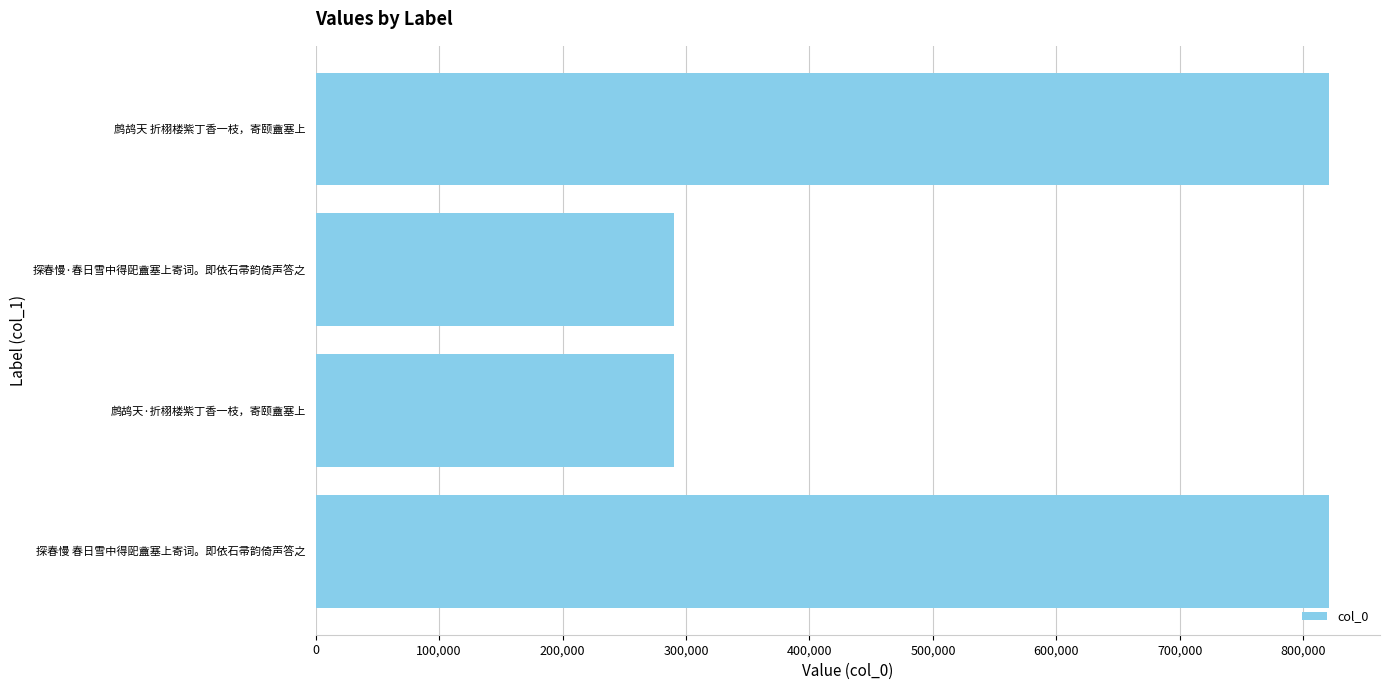

What is the minimum value shown in the chart?

289997